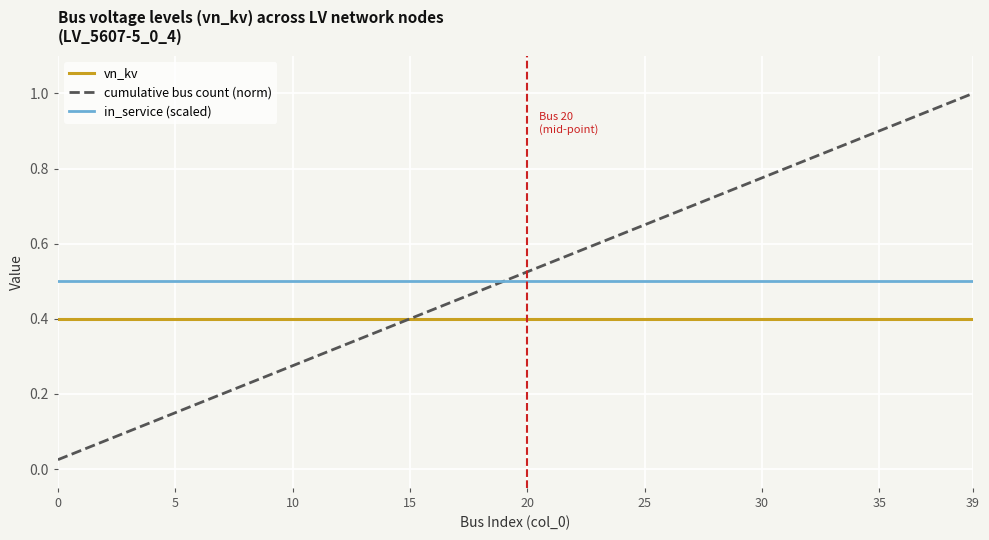

True or false: vn_kv and in_service (scaled) cross at least once.

False